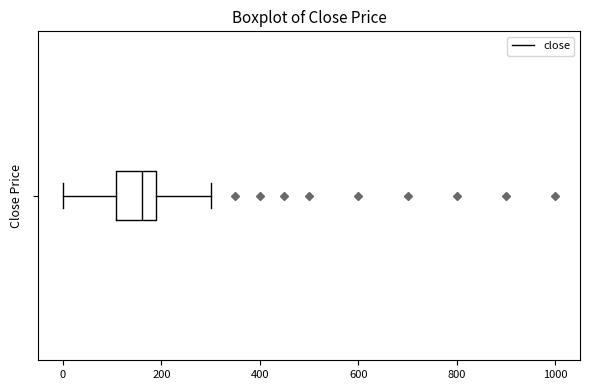

Transcribe this box plot: give where the median line is, the range the box spans, and where the two whiskers end, as read against the x-axis. The values are not printed on the chart, so give them approximately, as read against the axis.

median 160, box 100 to 180, whiskers 0 to 300